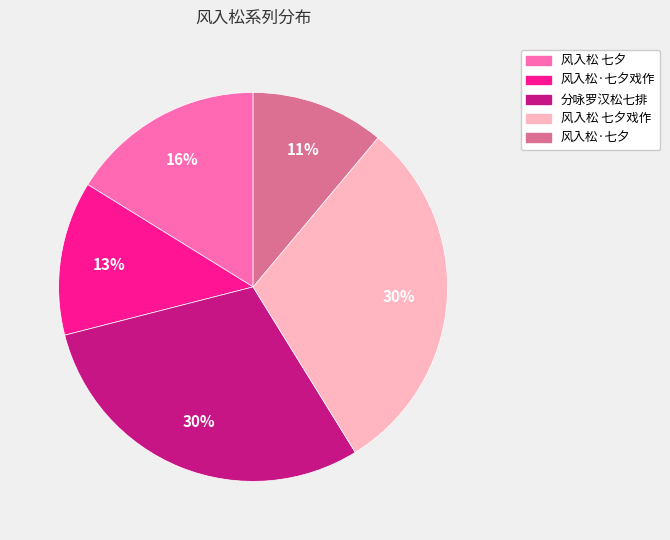

Is there a majority slice in this chart?

No